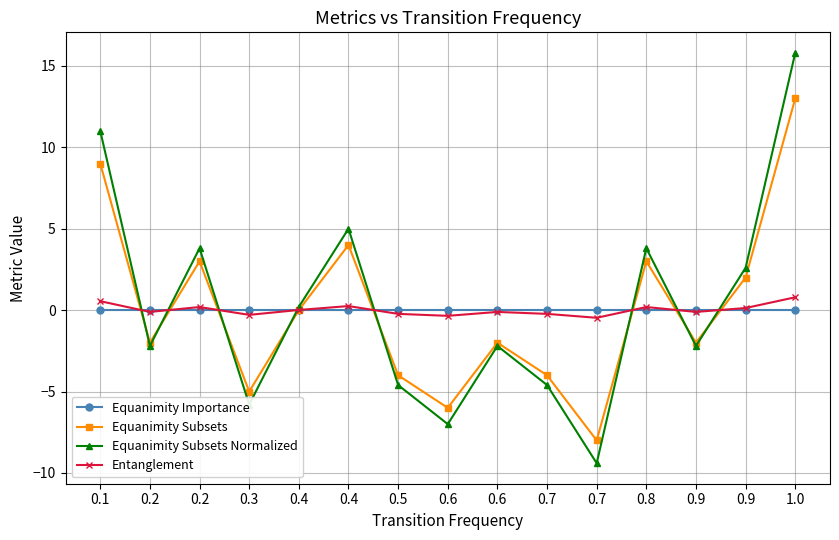

What is the approximate value of Entanglement at 0.3?

-0.3